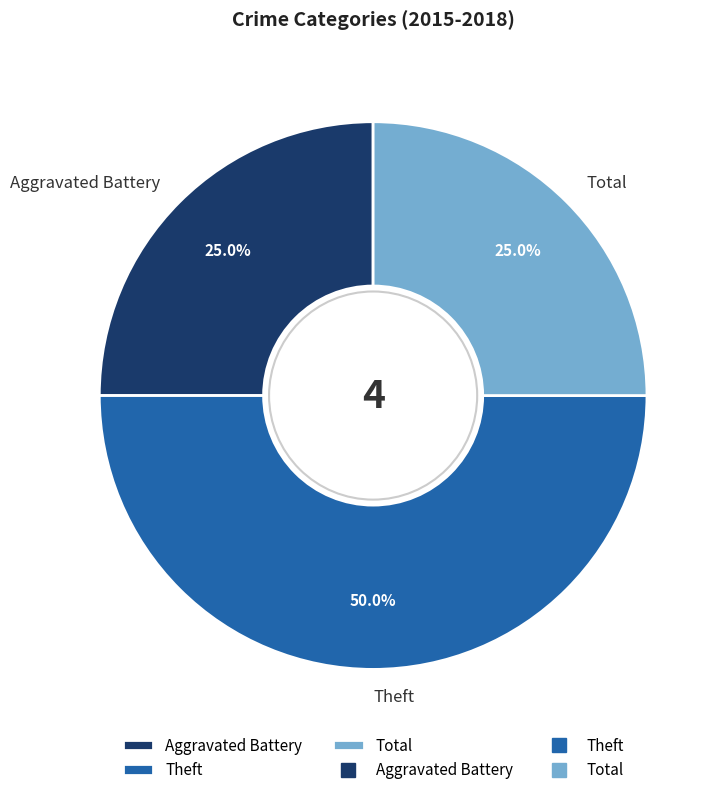

True or false: Aggravated Battery accounts for 11% of the total.

False